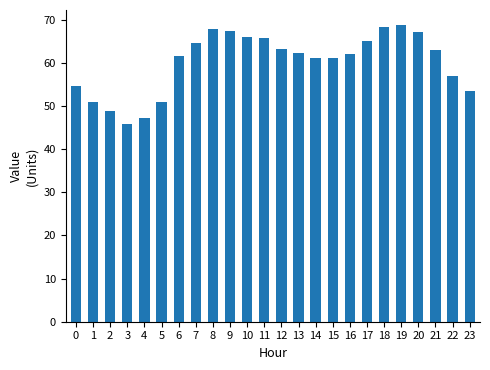

Is it true that the value at 22 is 56.9?

True